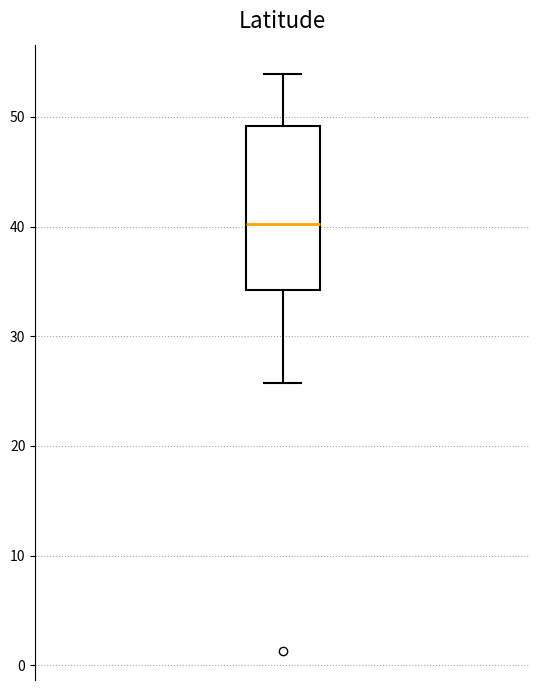

Transcribe this box plot: give where the median line is, the range the box spans, and where the two whiskers end, as read against the y-axis. The values are not printed on the chart, so give them approximately, as read against the axis.

median 40, box 34 to 49, whiskers 26 to 54